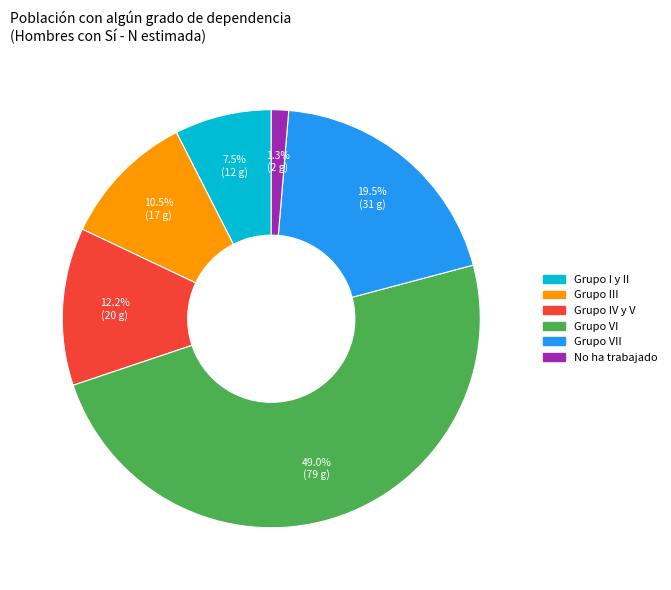

Does any single category account for the majority?

No